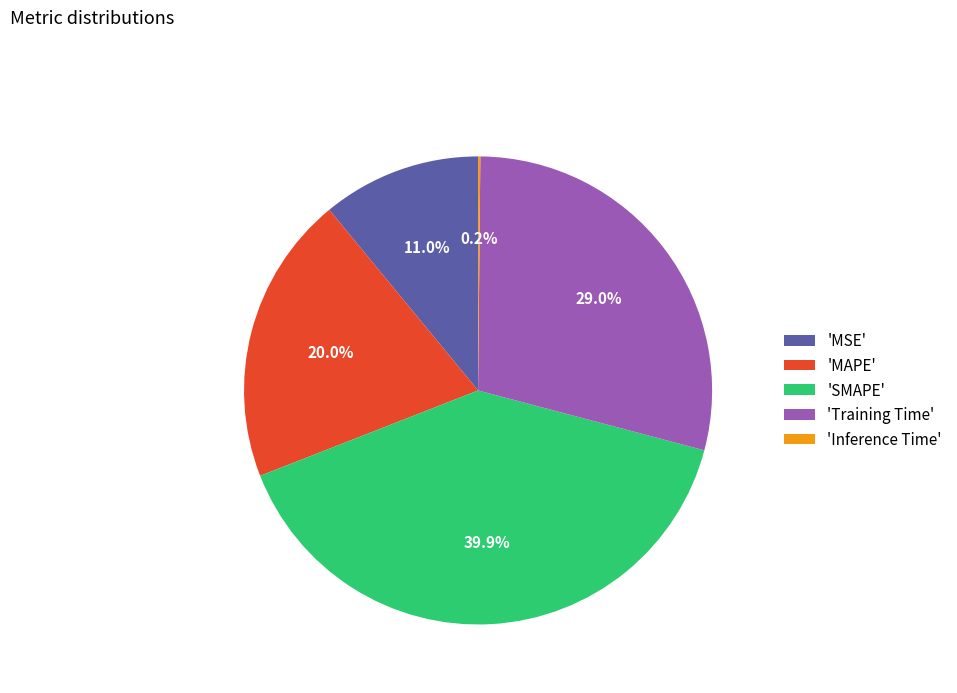

To the nearest percent, what is the difference between the largest and smallest slice percentages?

40%